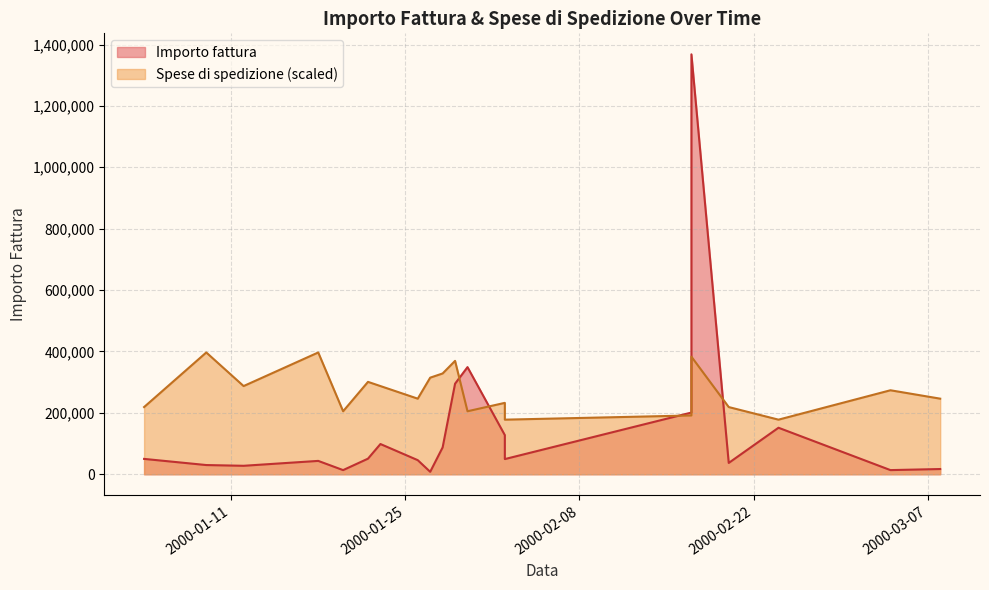

Is it true that Spese di spedizione equals 177840 at 2000-02-02?

True